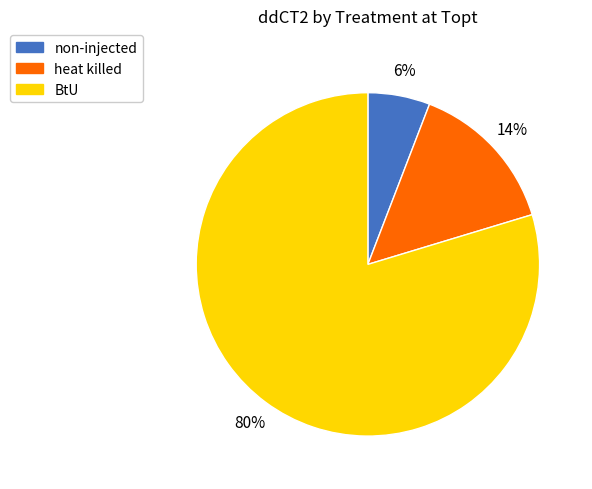

Is it true that non-injected is 15% of the pie?

False